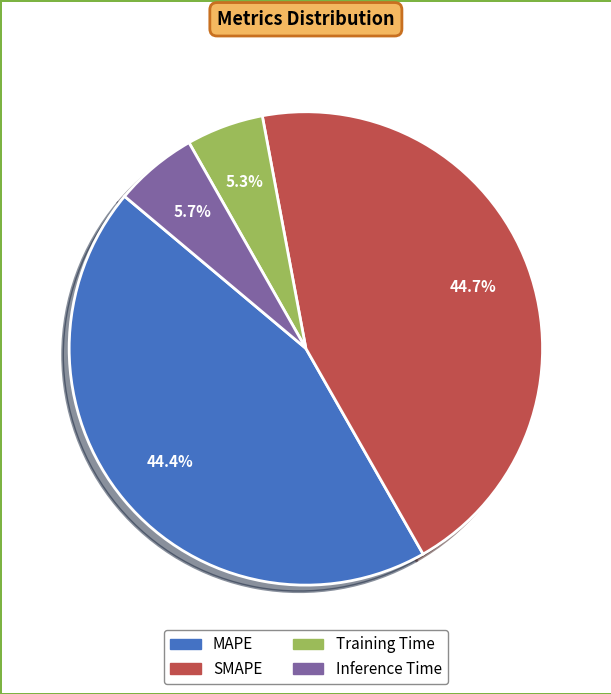

Does any single category account for the majority?

No